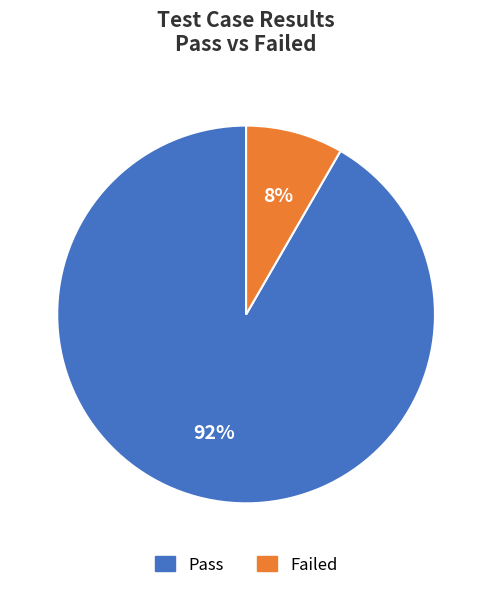

To the nearest percent, what percentage of the pie is Failed?

8%